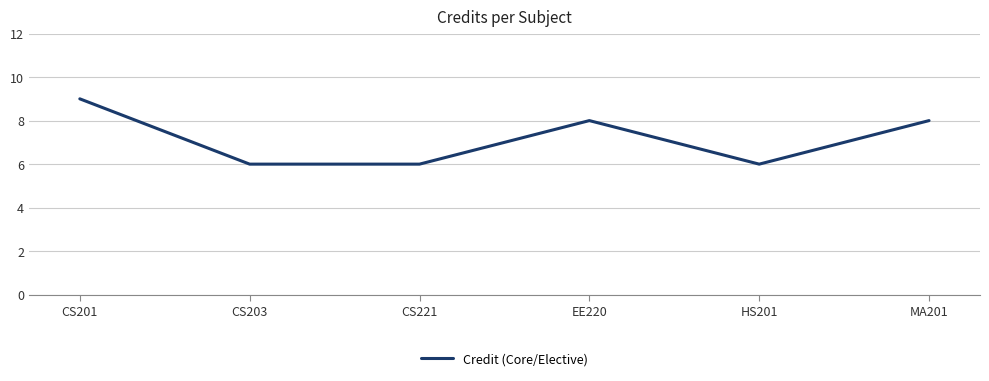

What is the change in value from CS201 to CS221?

-3